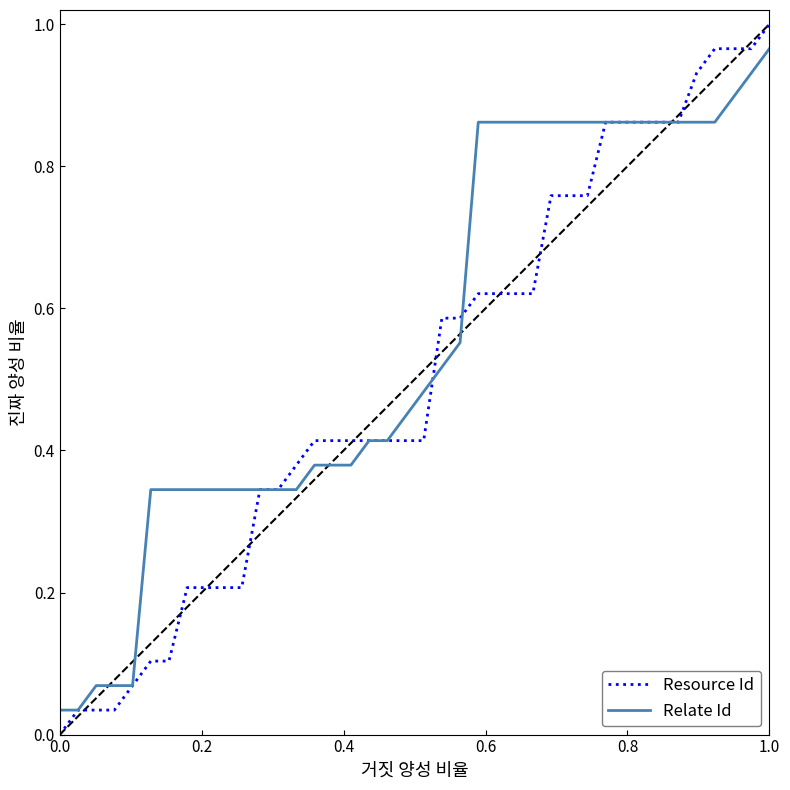

Does the chart have visible grid lines?

No